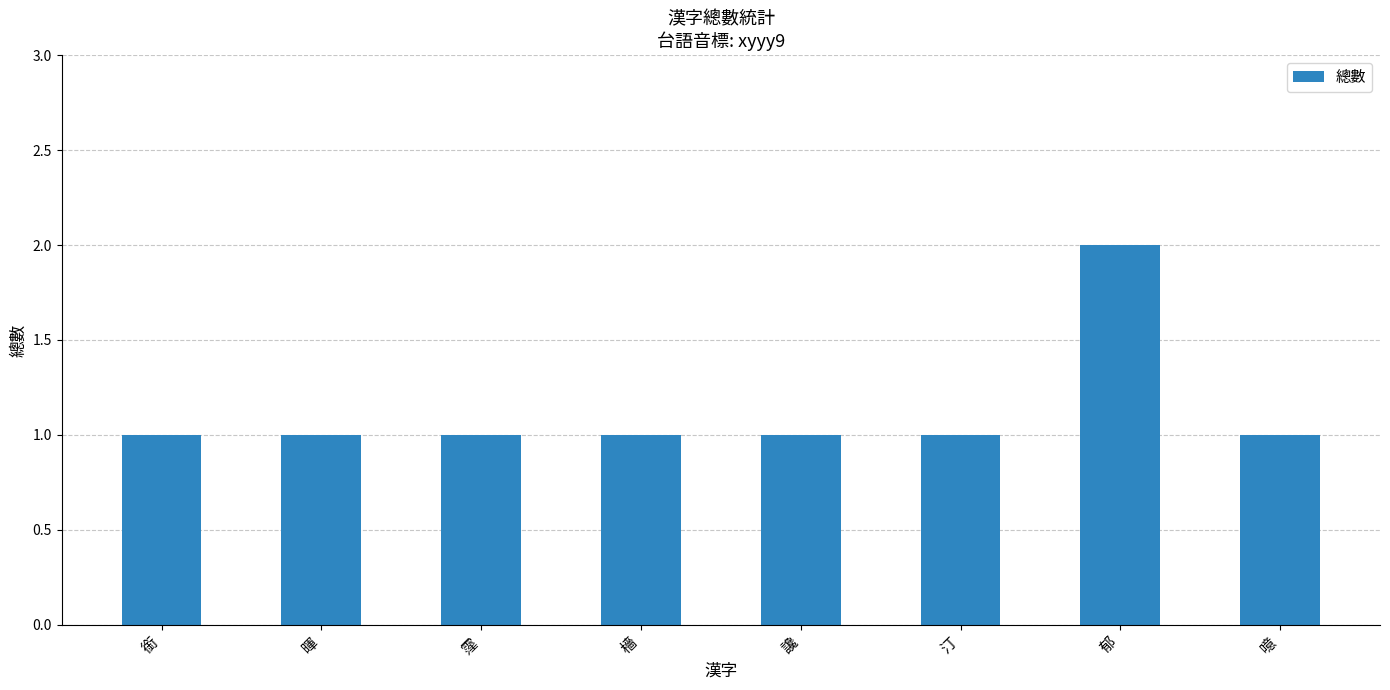

The value at 汀 is 1. True or false?

True